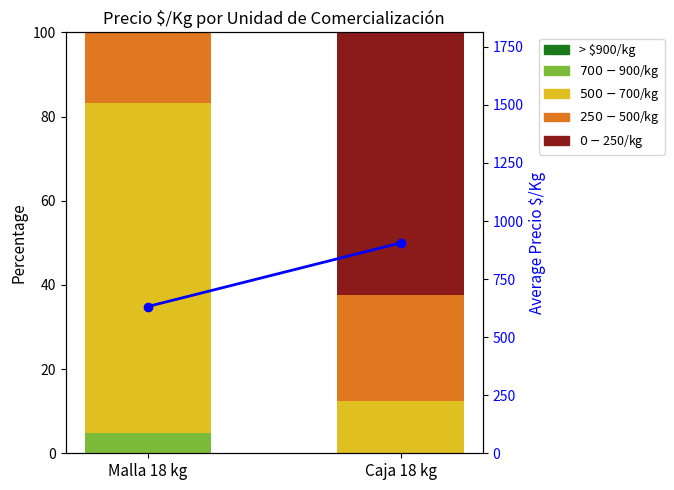

What is the difference between the $700-$900/kg values at Caja 18 kg and Malla 18 kg?

4.8